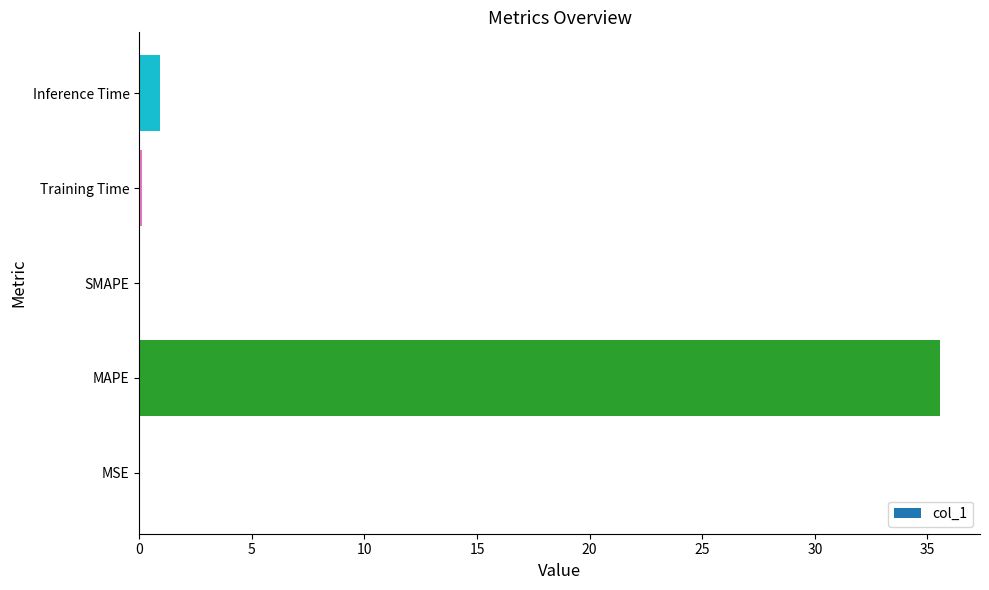

What is the maximum value shown in the chart?

35.6